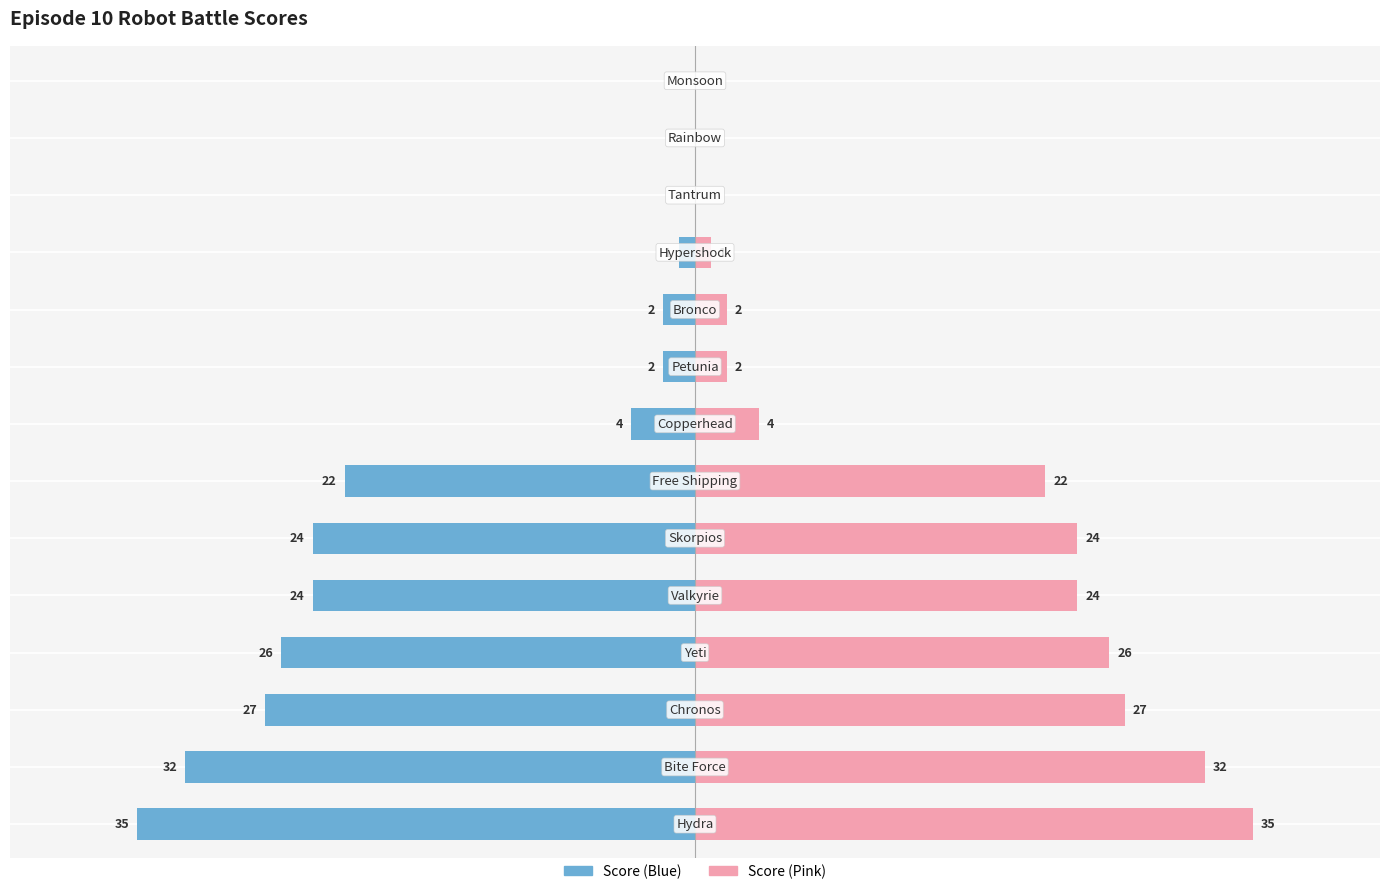

Does the chart contain stacked bars?

No